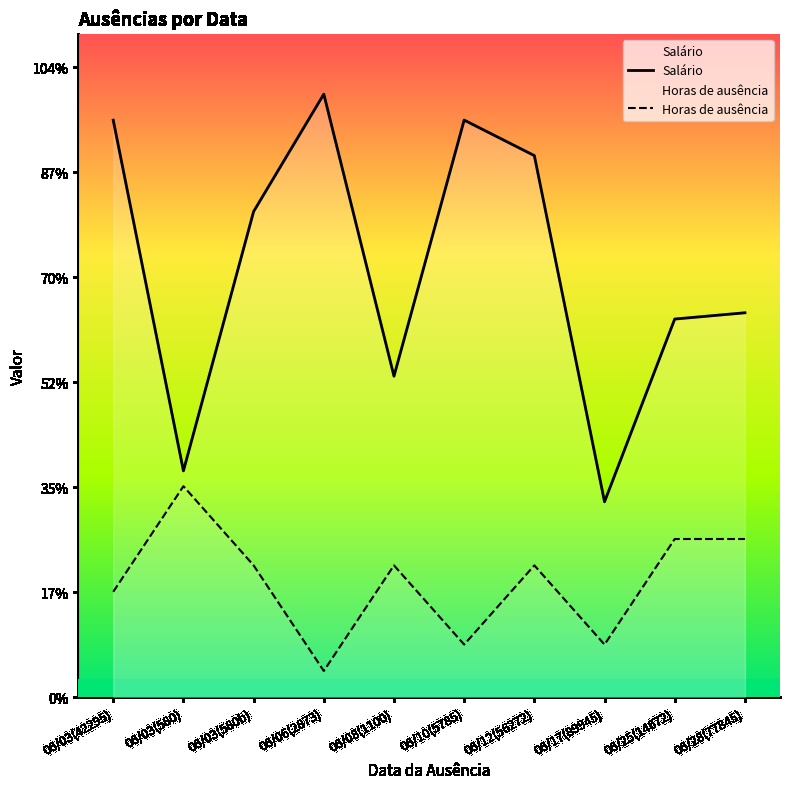

What is the label of the 4th point from the right?

06/12(56272)